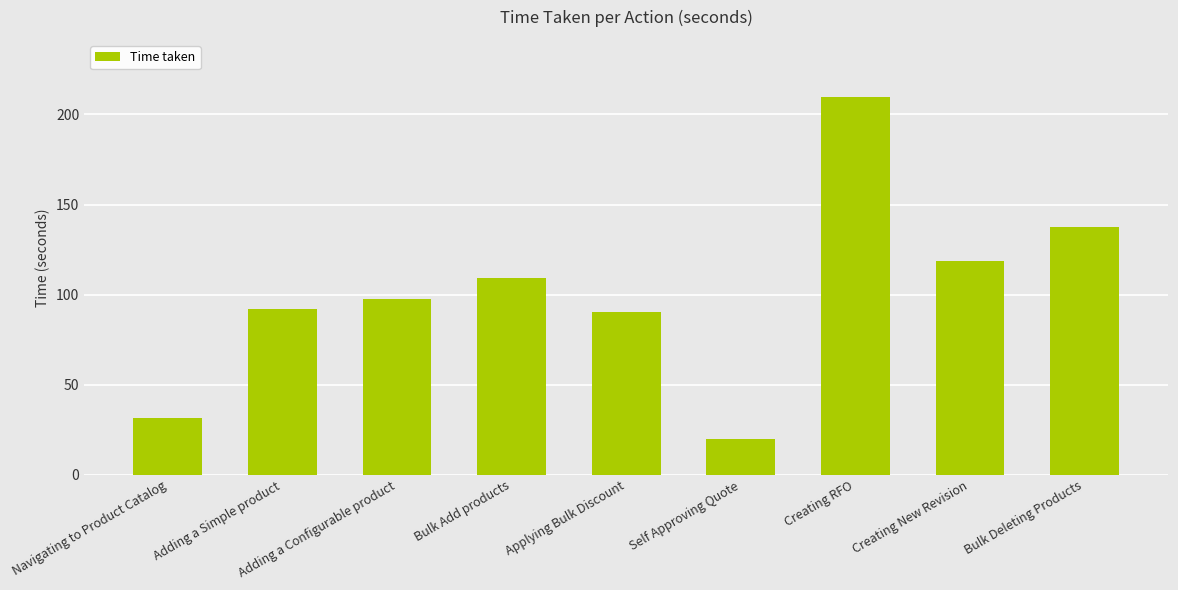

What is the change in value from Adding a Simple product to Bulk Add products?

+17.3